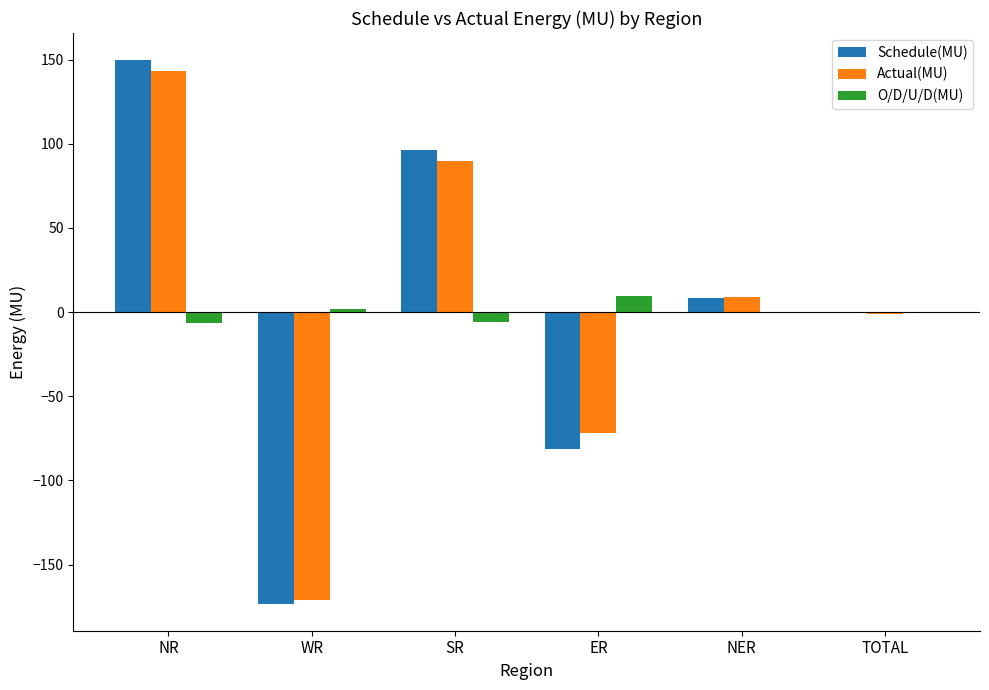

What is the spread (max minus min) of values at NER?

8.6